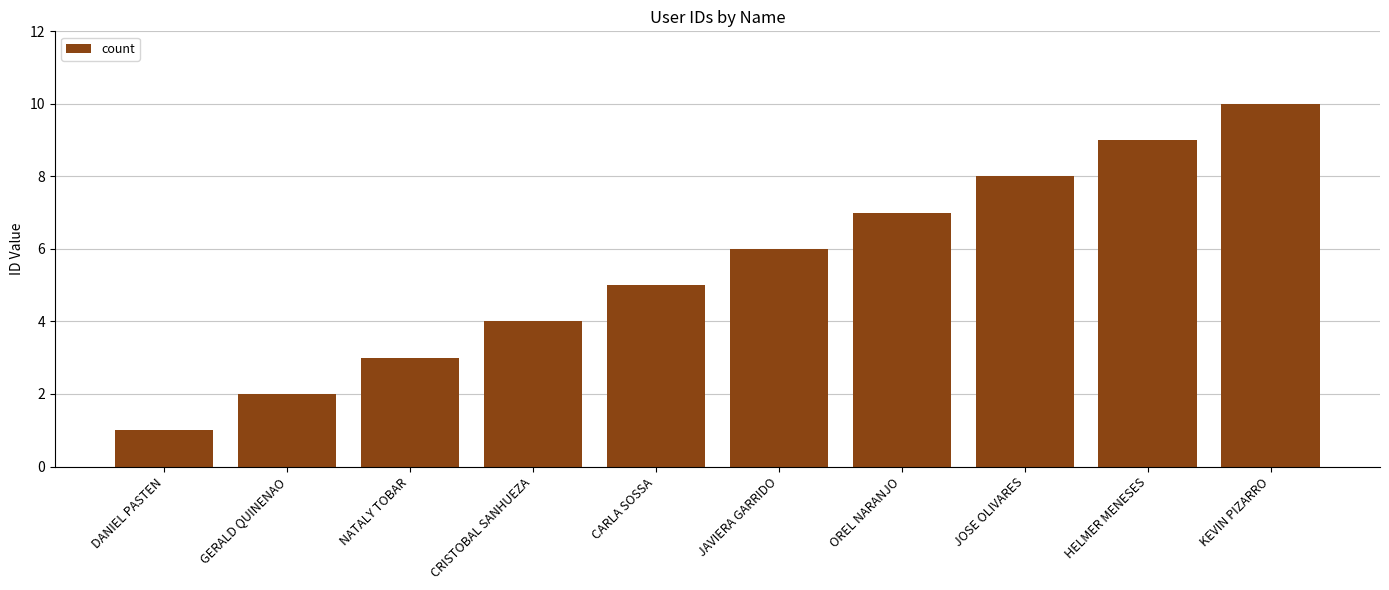

What value does the data have at JAVIERA GARRIDO?

6